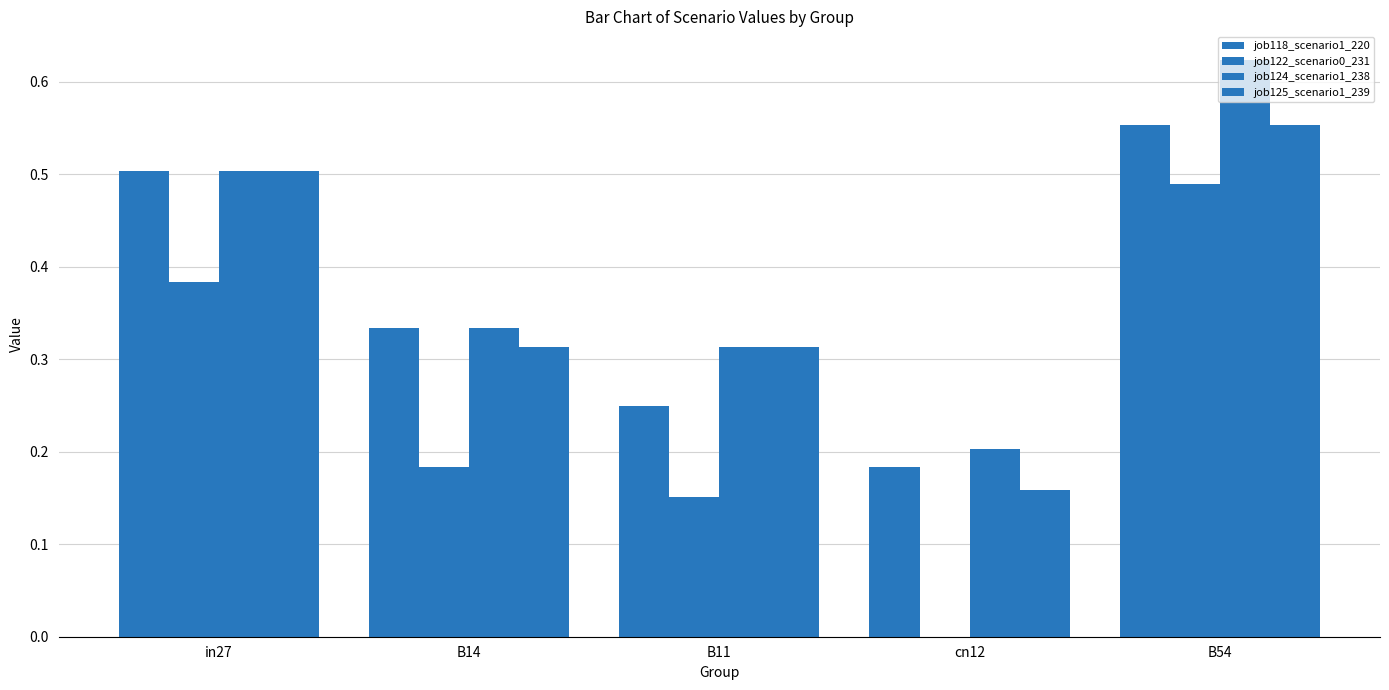

How many groups of bars are there?

5